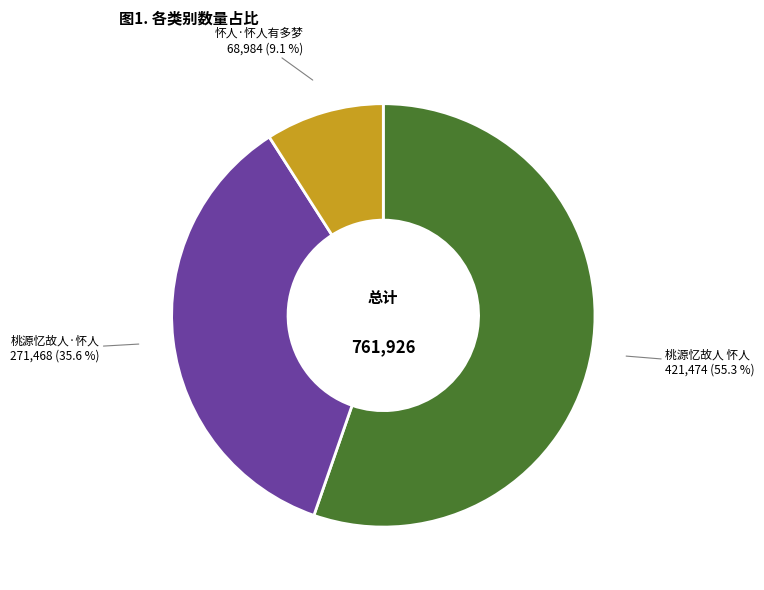

Is there a majority slice in this chart?

Yes